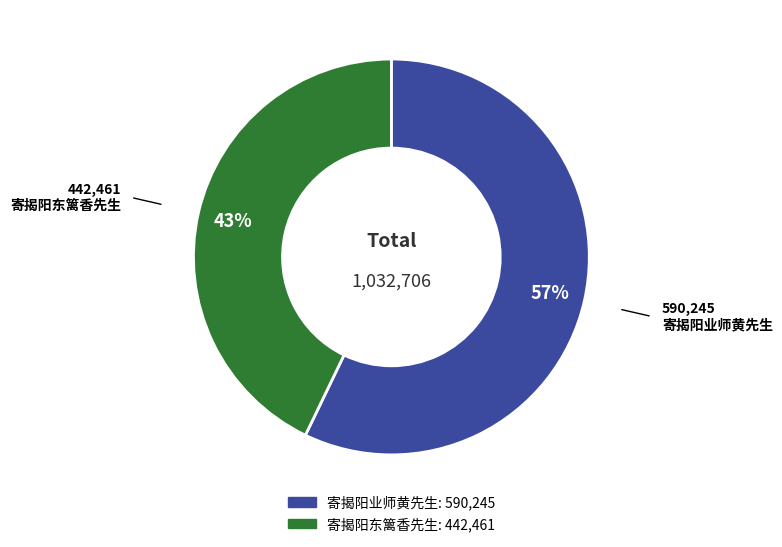

How many segments does this pie chart have?

2